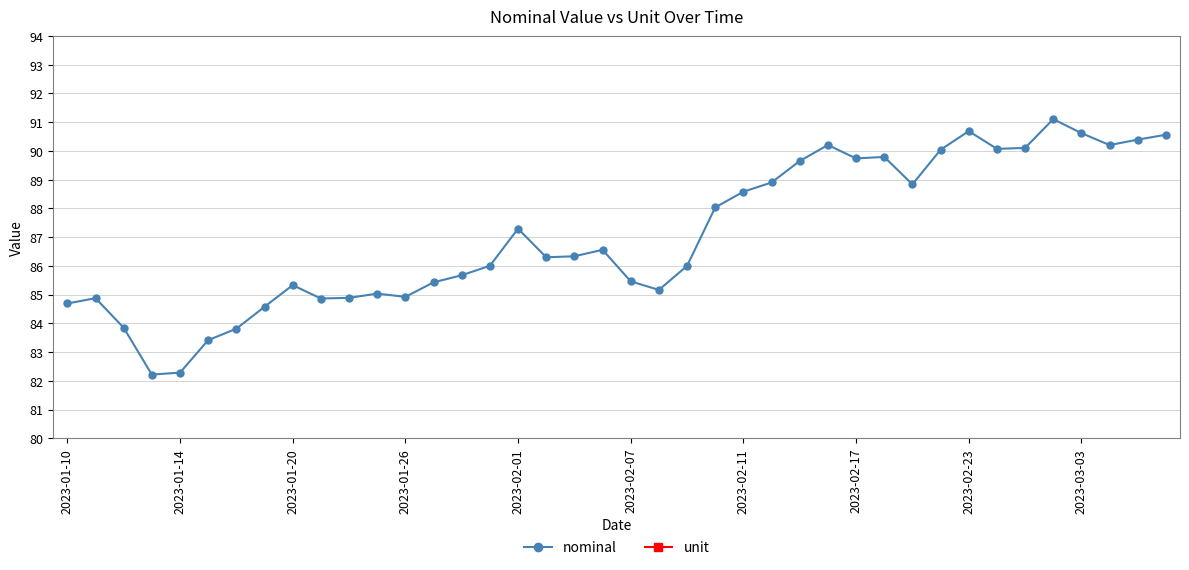

List the series in order of their overall mean, lowest first.

unit, nominal